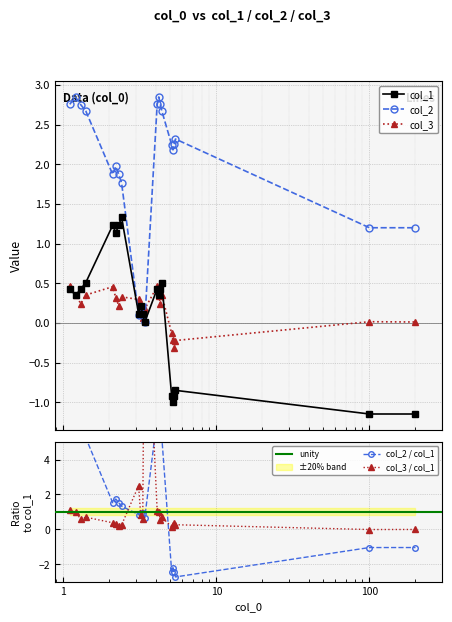

What is the label of the 7th point from the right?

4.4